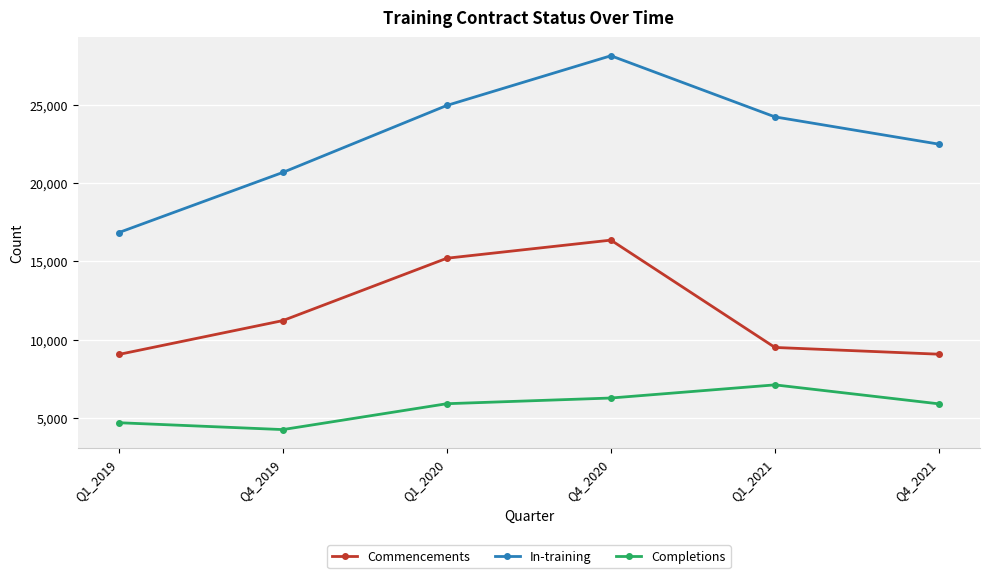

How many lines are shown in the chart?

3